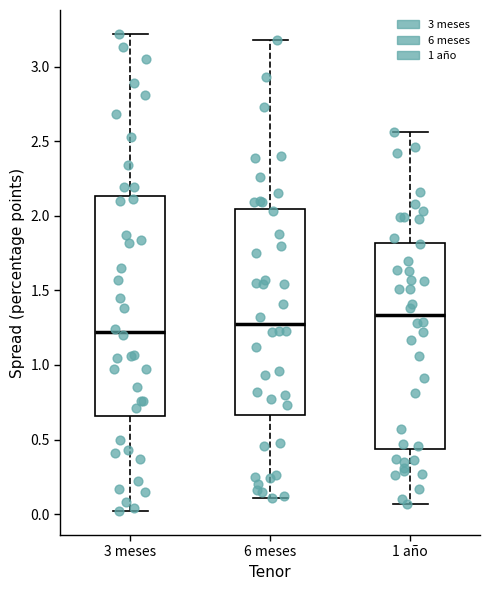

Which box has the highest median line?

1 año